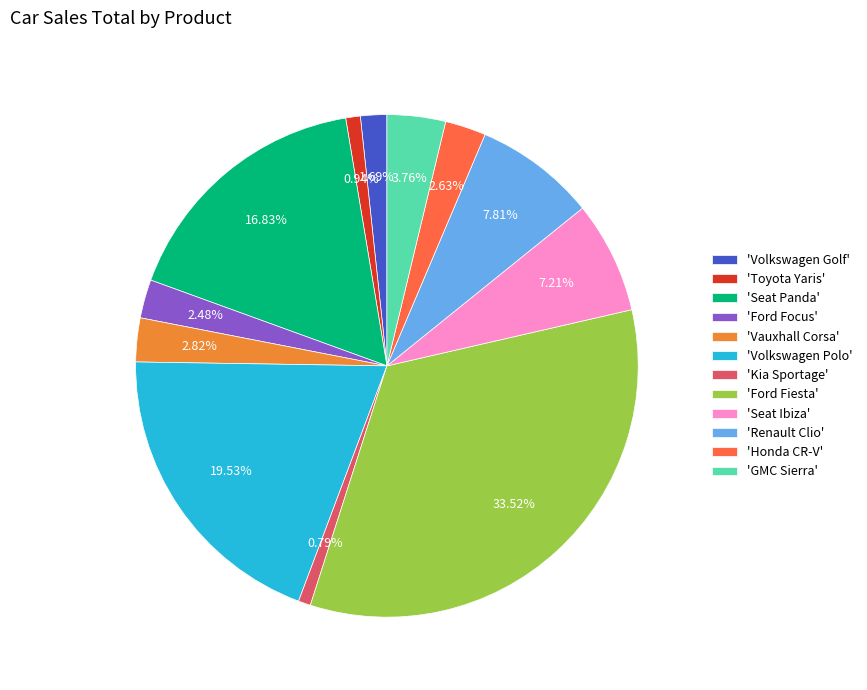

Combined, do 'Honda CR-V' and 'GMC Sierra' account for over 50%?

No